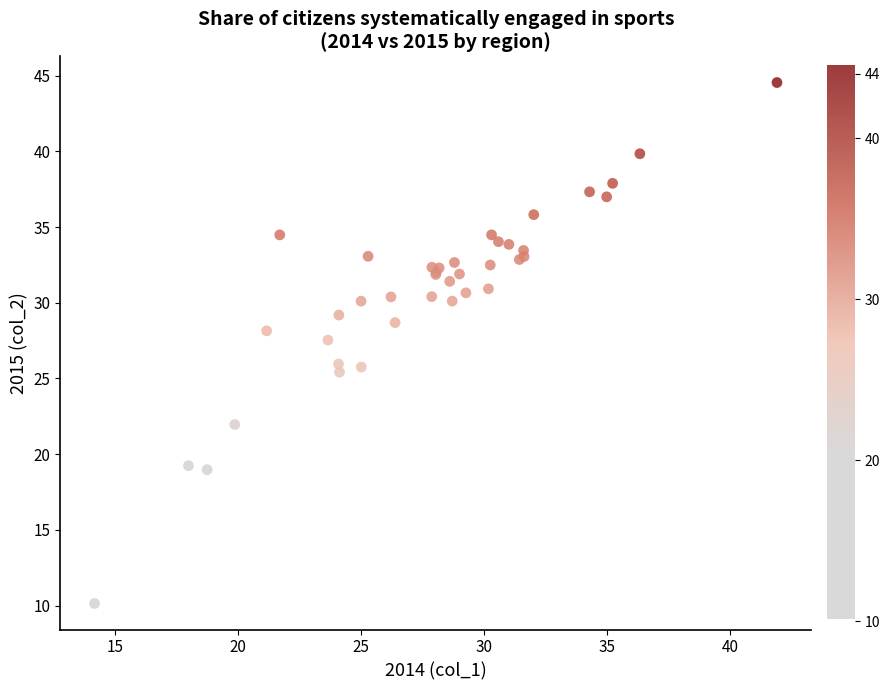

What Y value in the scatter plot is closest to 27?

27.5